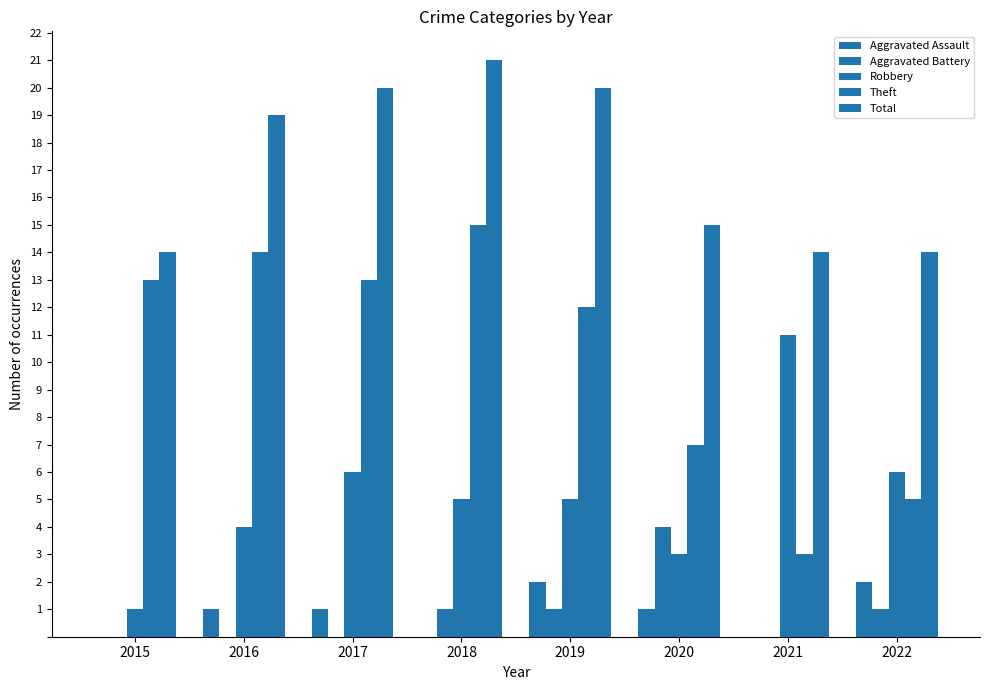

How many groups of bars are there?

8